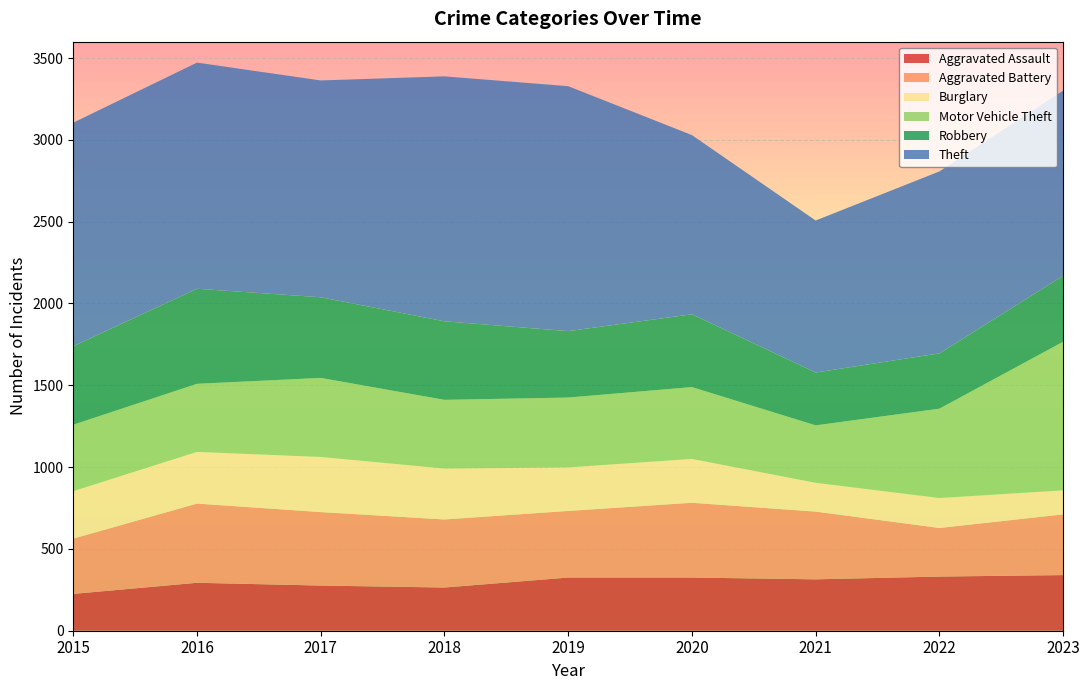

Reading left to right, what are all the values shown in this chart?

Aggravated Assault: 2015=225	2016=293	2017=276	2018=264	2019=325	2020=325	2021=314	2022=331	2023=340
Aggravated Battery: 2015=338	2016=484	2017=449	2018=416	2019=407	2020=457	2021=414	2022=297	2023=371
Burglary: 2015=290	2016=316	2017=337	2018=311	2019=266	2020=268	2021=176	2022=183	2023=147
Motor Vehicle Theft: 2015=406	2016=416	2017=483	2018=420	2019=427	2020=439	2021=351	2022=546	2023=908
Robbery: 2015=480	2016=581	2017=493	2018=480	2019=406	2020=445	2021=323	2022=338	2023=403
Theft: 2015=1366	2016=1382	2017=1325	2018=1497	2019=1497	2020=1095	2021=929	2022=1112	2023=1132